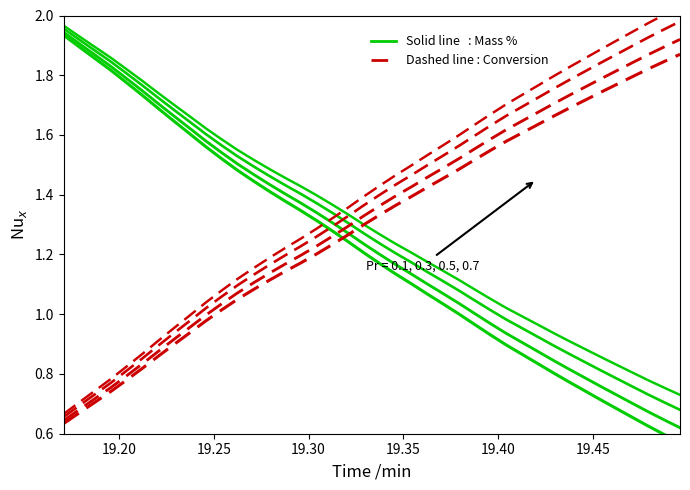

What is the difference between the second highest and minimum values in the Conversion series?

1.3